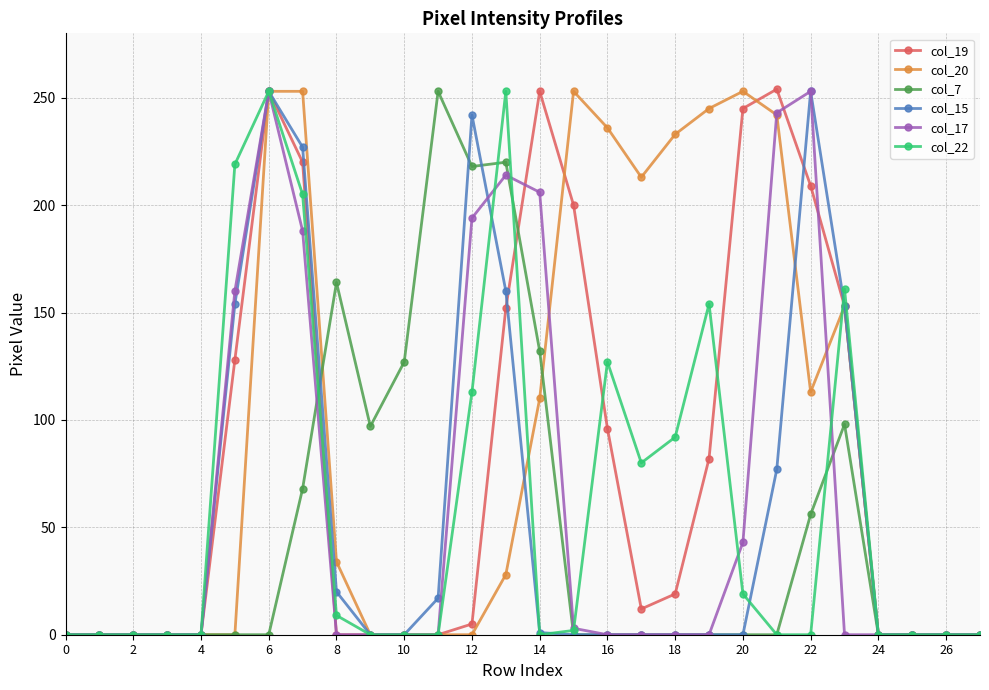

What is the maximum value shown in the chart?

254